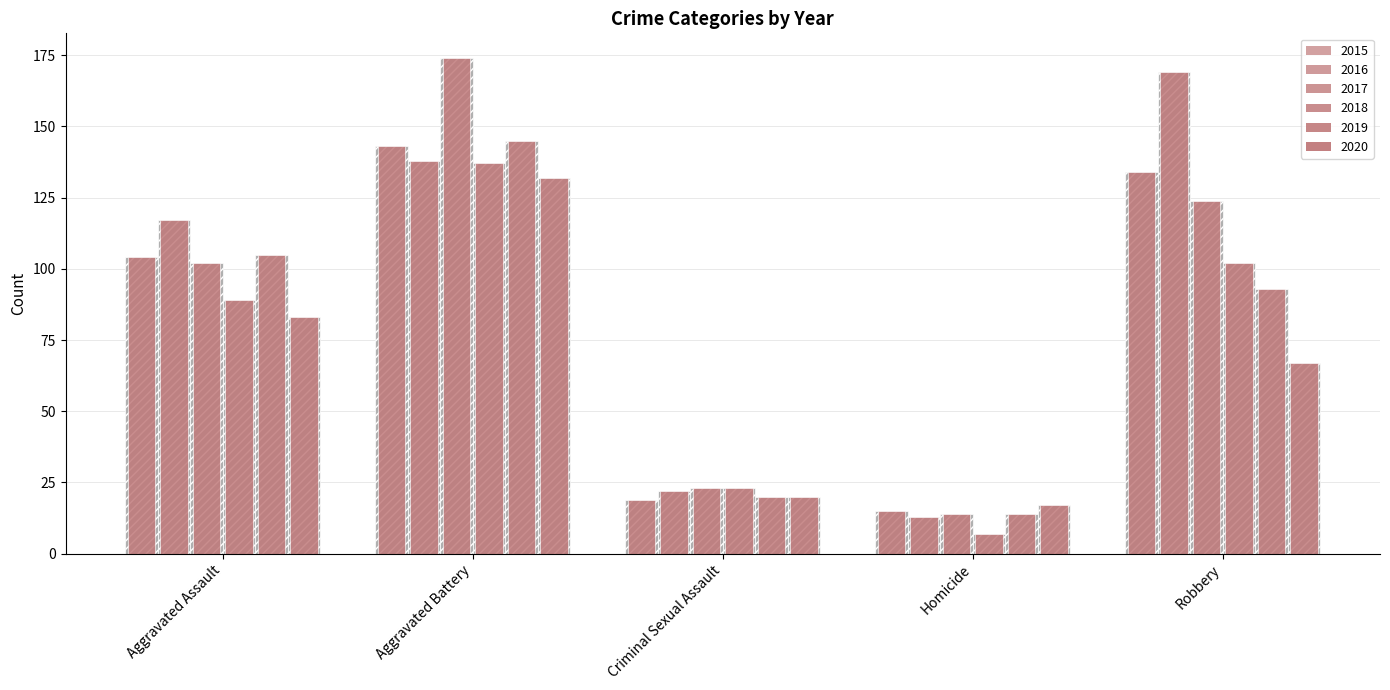

At Criminal Sexual Assault, list the series in order from smallest to largest.

2015, 2019, 2020, 2016, 2017, 2018